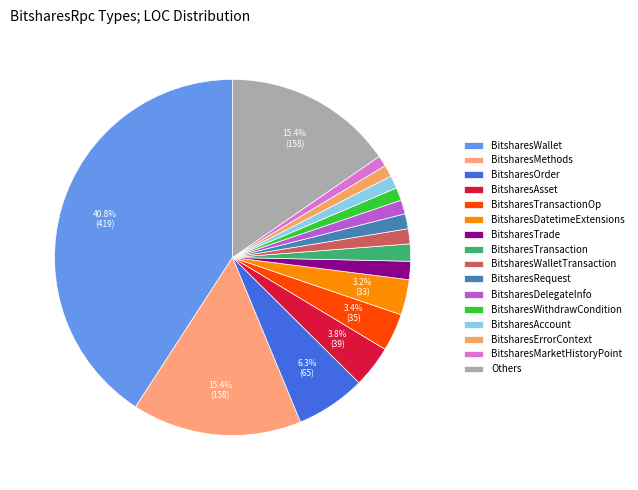

Is there any slice that represents more than half of the pie?

No